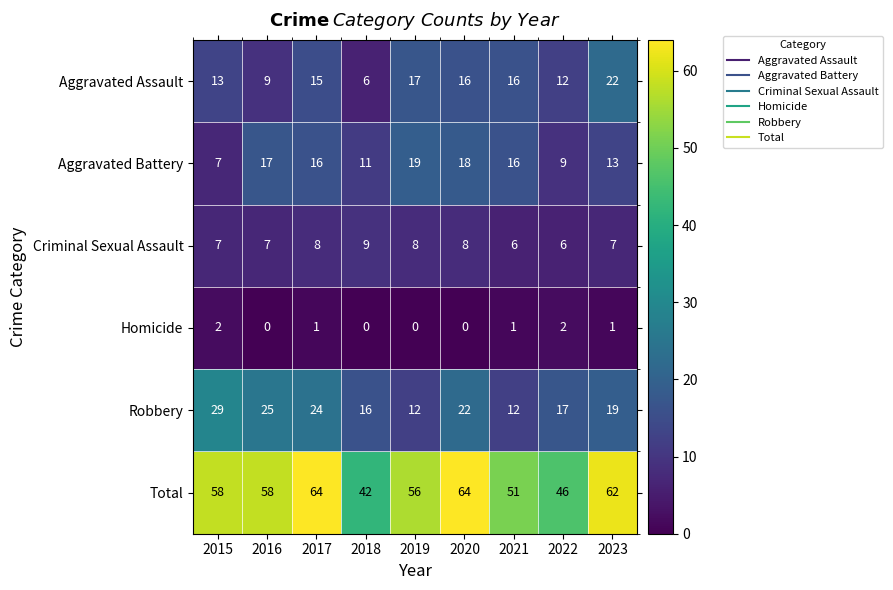

What is the sum of all Aggravated Assault values?

126